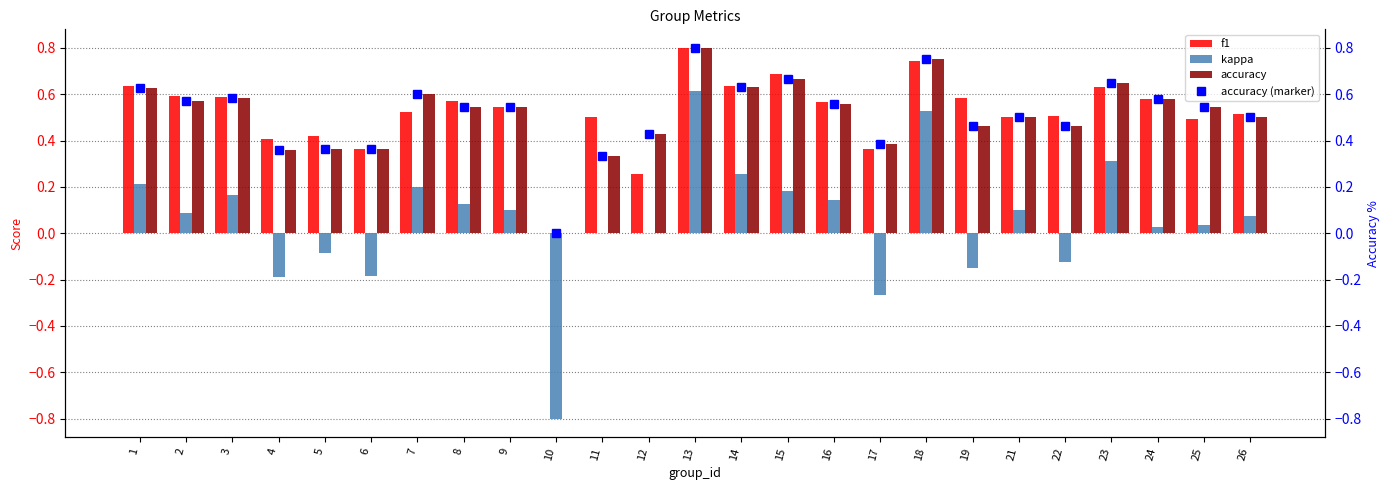

Rank the series by their maximum value, from lowest to highest.

kappa, f1, accuracy, accuracy (marker)